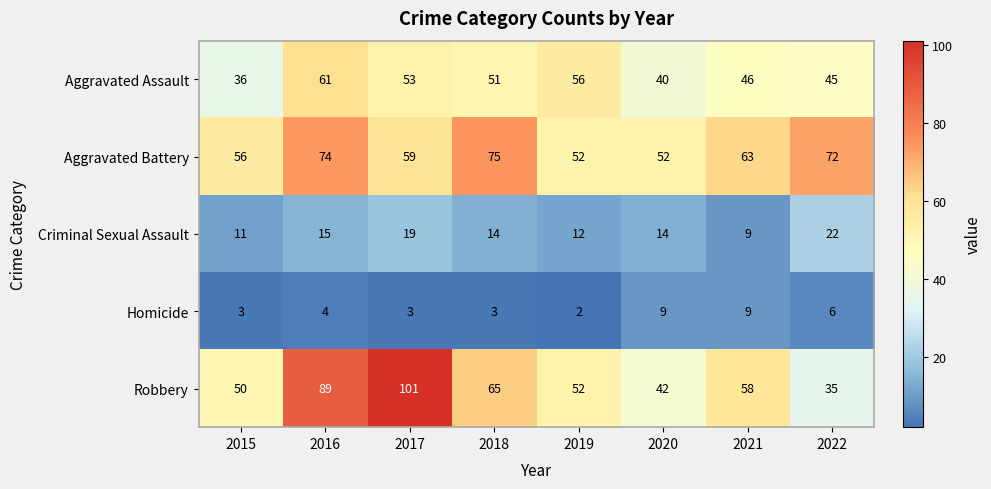

Rank the categories by Aggravated Assault value from highest to lowest.

2016, 2019, 2017, 2018, 2021, 2022, 2020, 2015